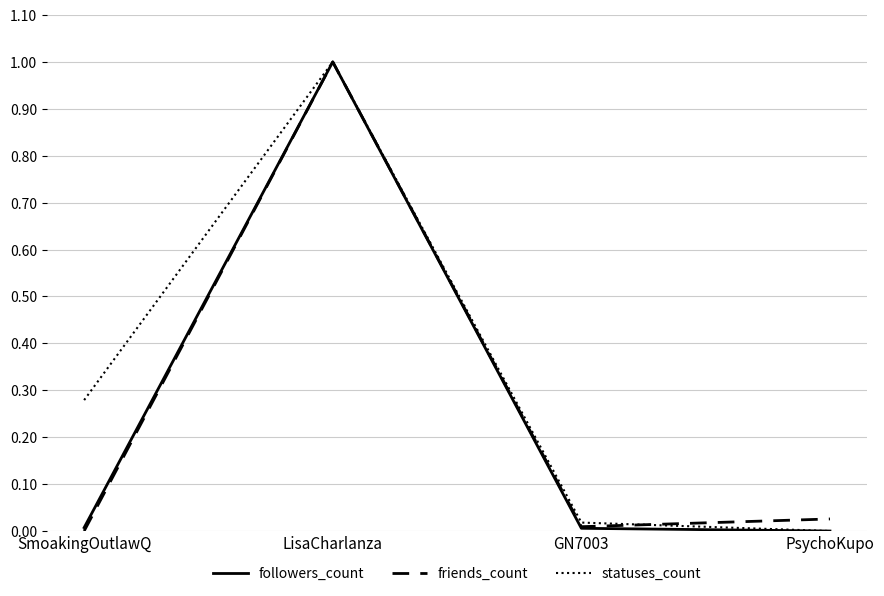

Which category has the highest value across all series?

LisaCharlanza